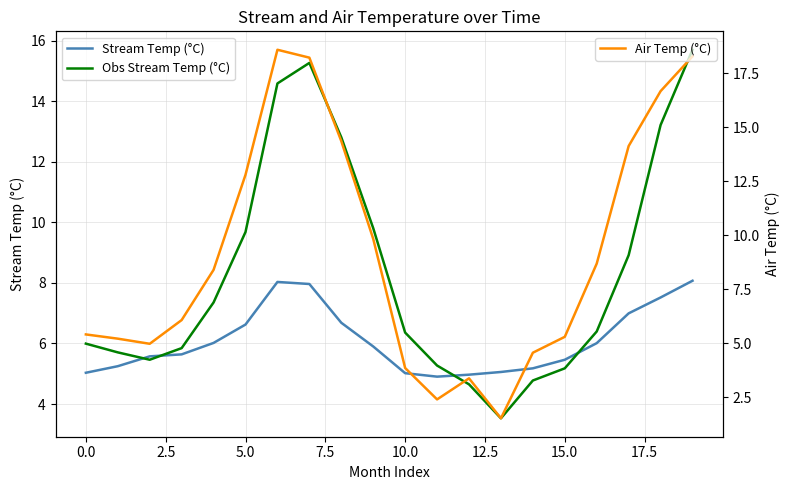

The Obs Stream Temp (°C) series shows 2.8 at 10.0. True or false?

False